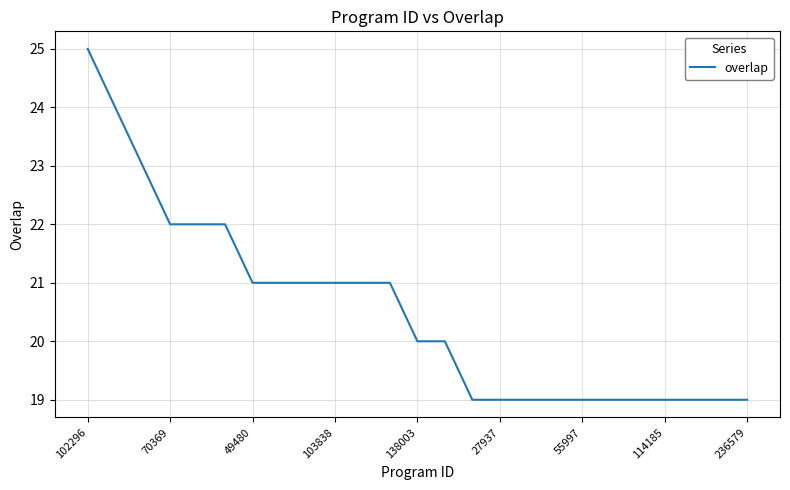

Does the chart display data point markers on the line(s)?

No